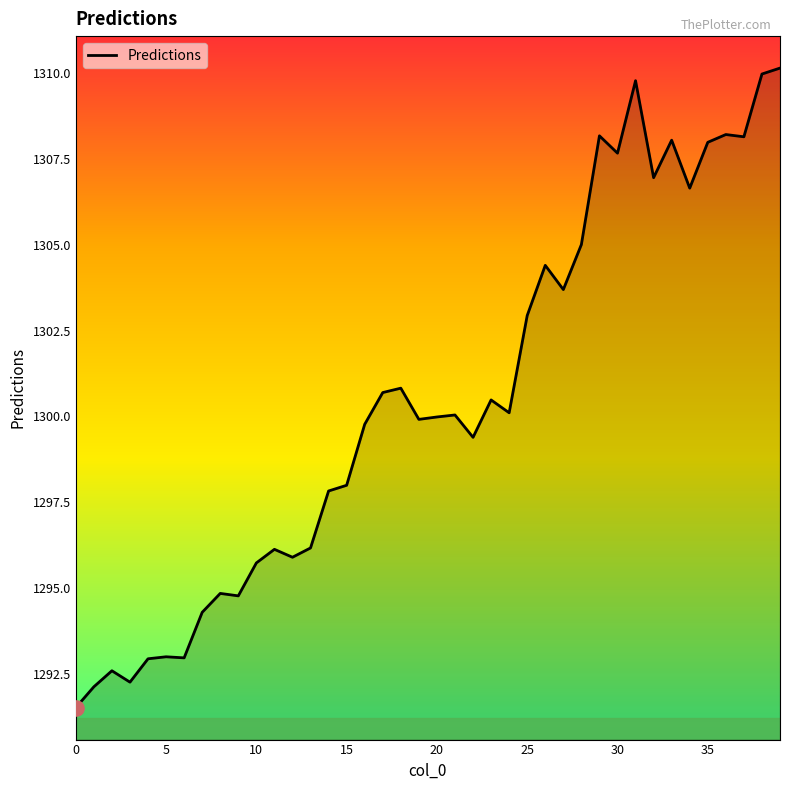

What is the difference between the maximum and minimum values?

18.6